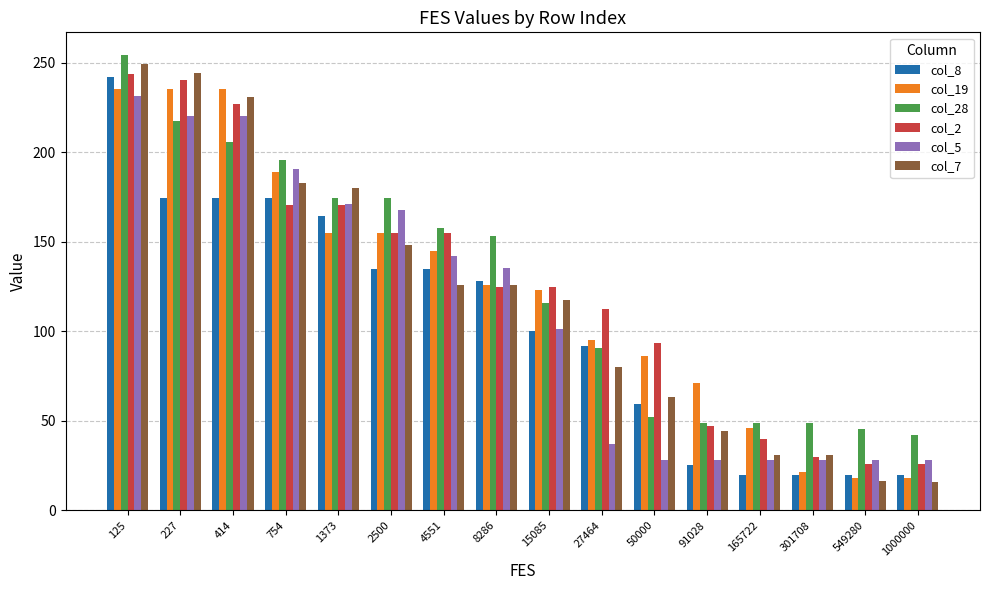

At which label is col_5 closest to 129?

8286